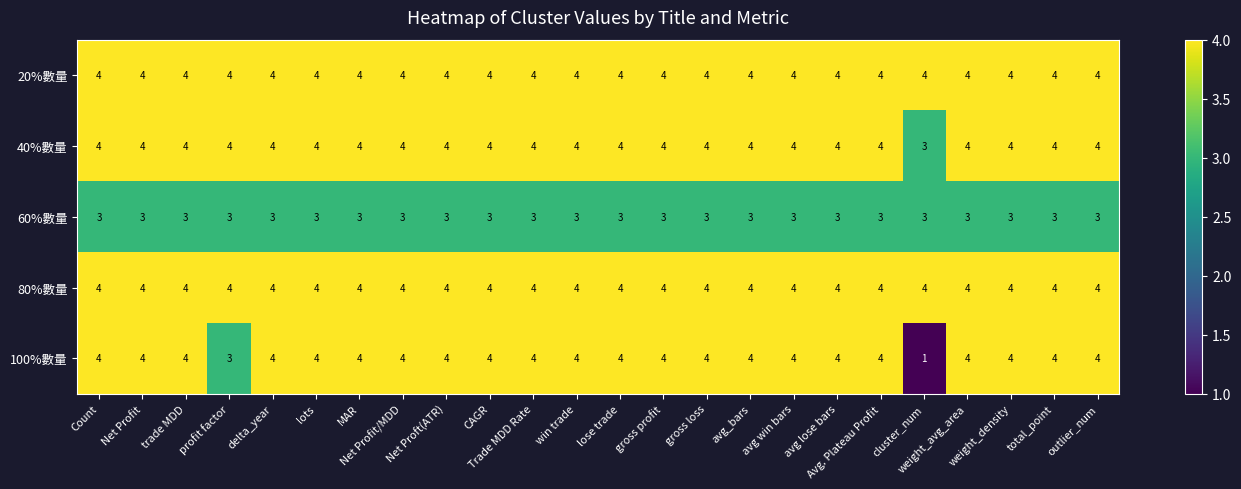

Count the number of categories in the chart.

24